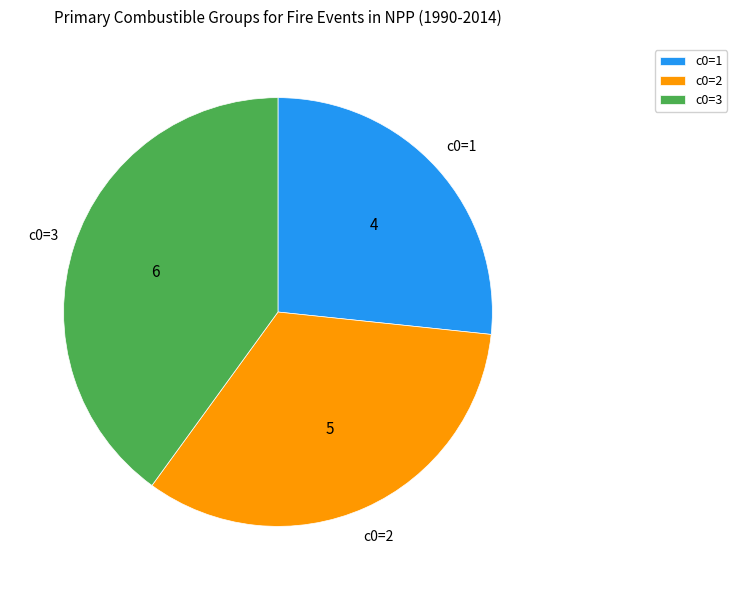

Do c0=2 and c0=1 together represent more than half of the pie?

Yes